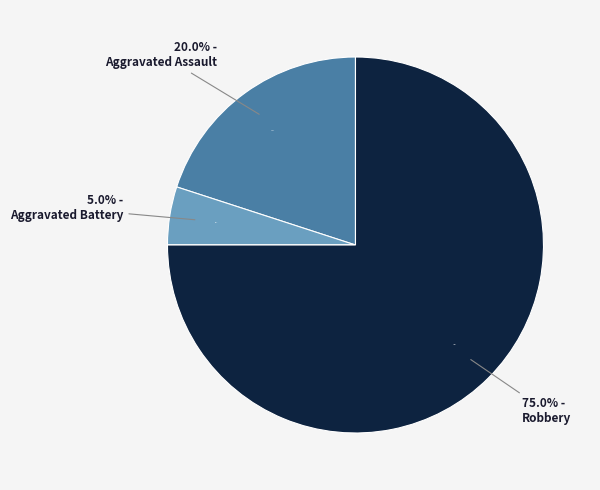

Combined, what portion of the pie is Robbery and Aggravated Battery?

80.0%